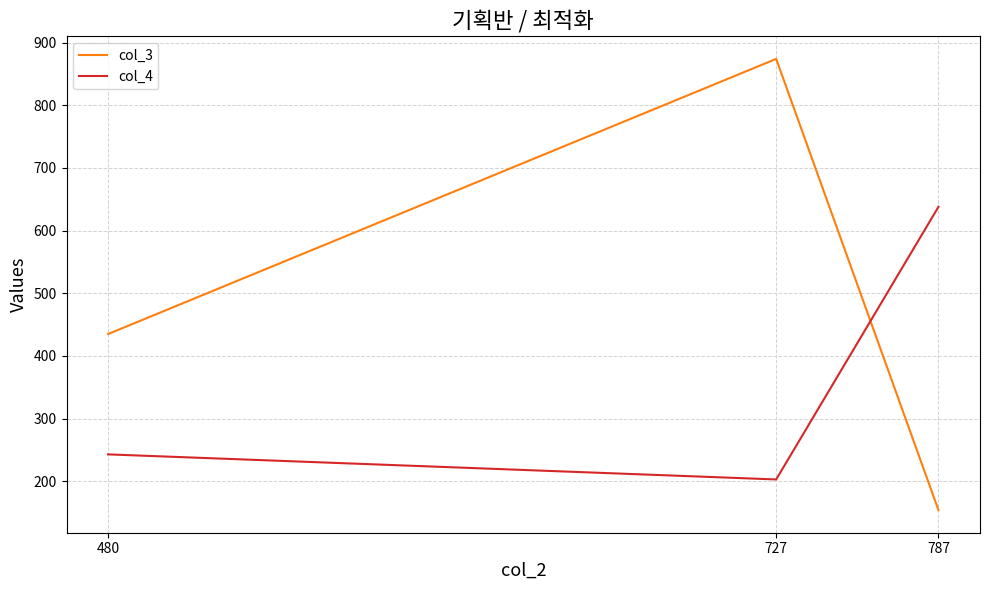

Is it true that col_4 equals 305 at 727?

False